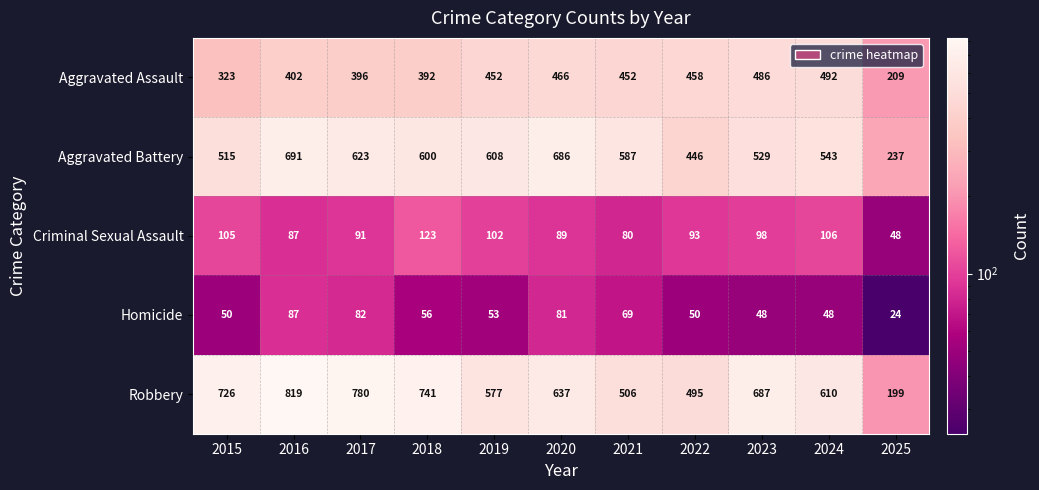

What is the minimum value for Criminal Sexual Assault?

48